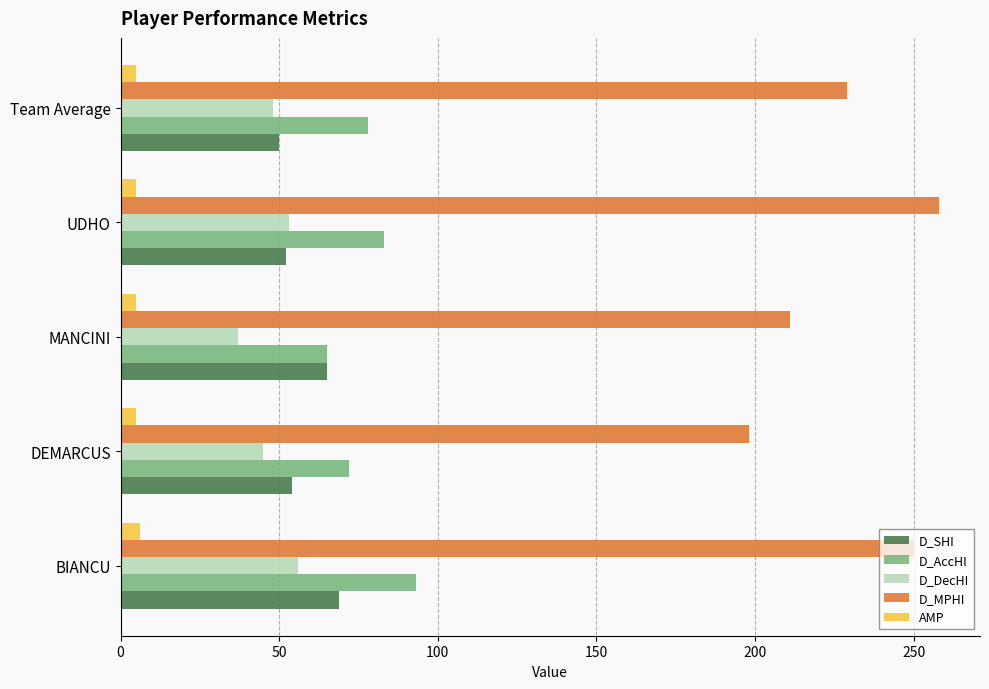

How many values in the D_DecHI series are below 48?

2